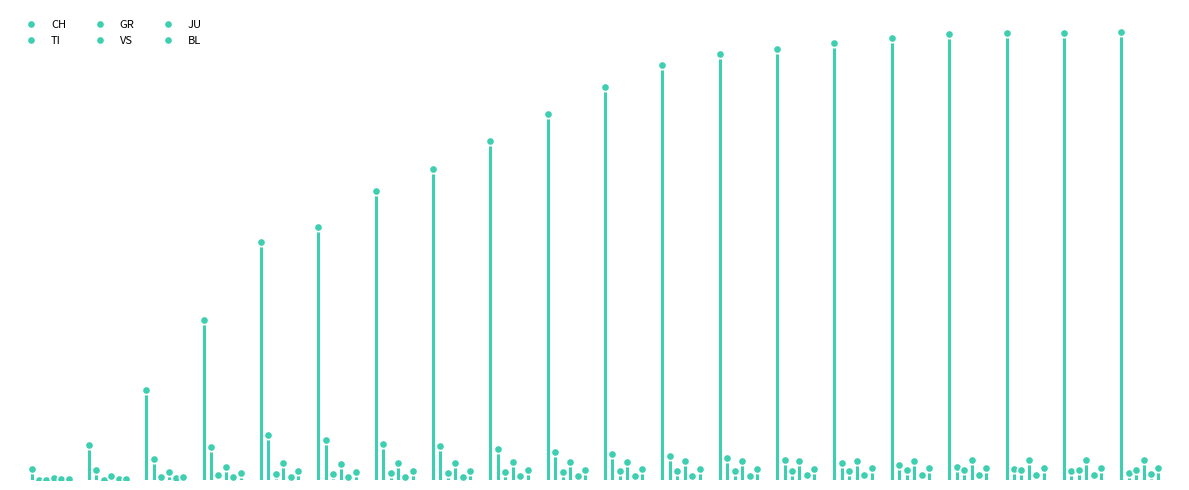

In TI, how many points are higher than both neighbors (excluding endpoints)?

1